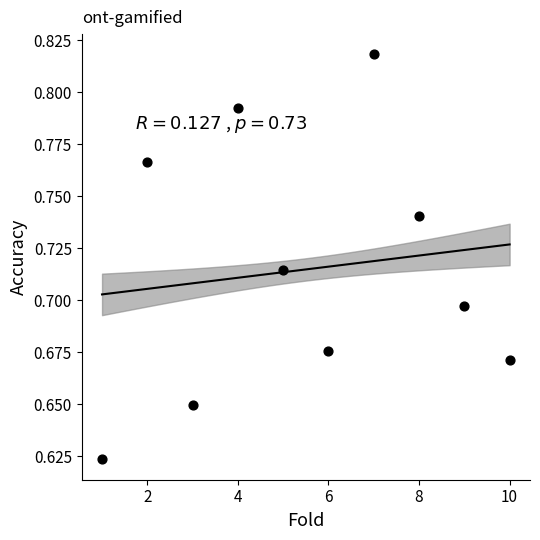

What is the average X value?

5.5